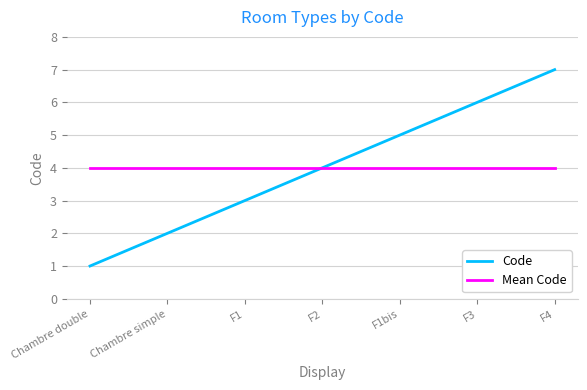

At which category does the chart reach its peak across all series?

F4